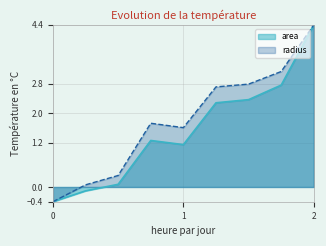

What is the value of the area point at the 4th from the left?

1.3